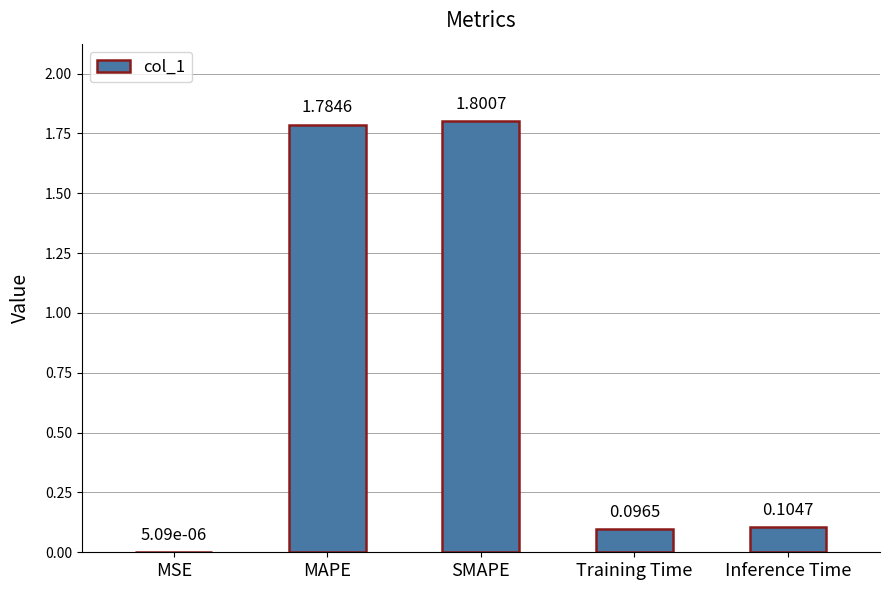

At which label is the value closest to 0?

MSE